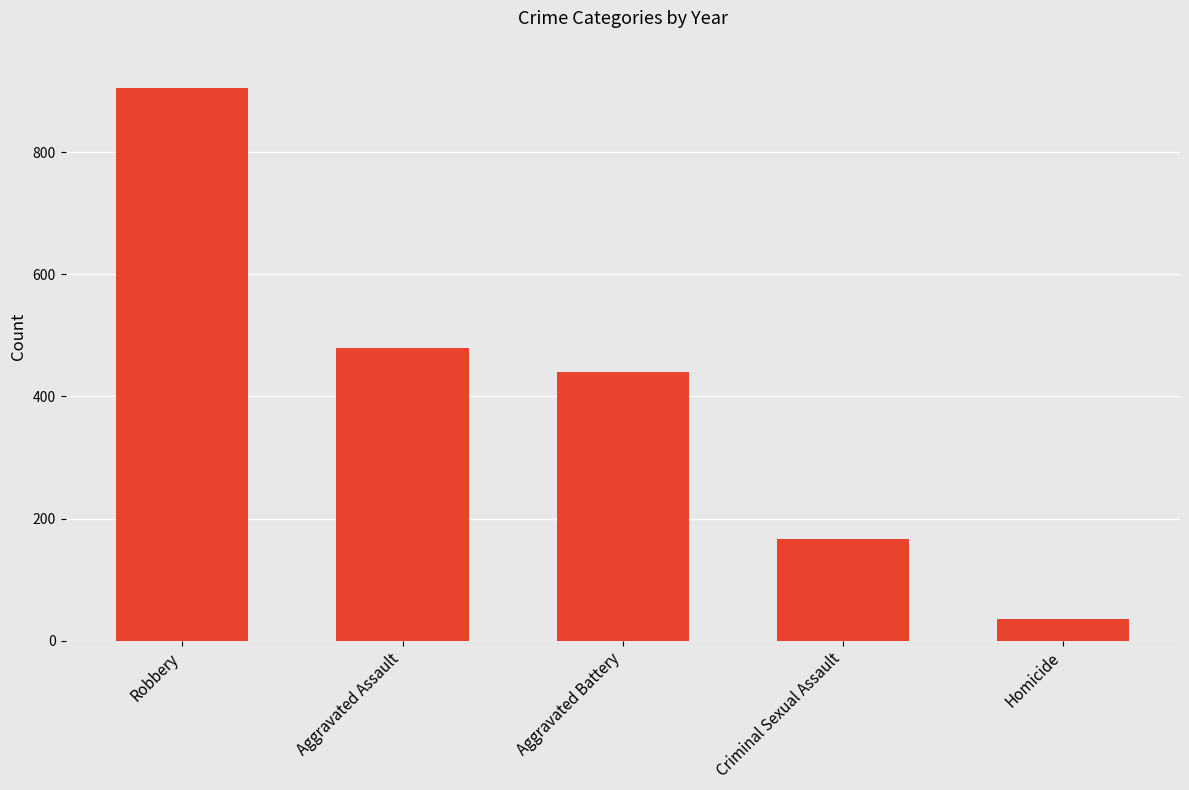

What value does the data have at Homicide, to the nearest 10?

40